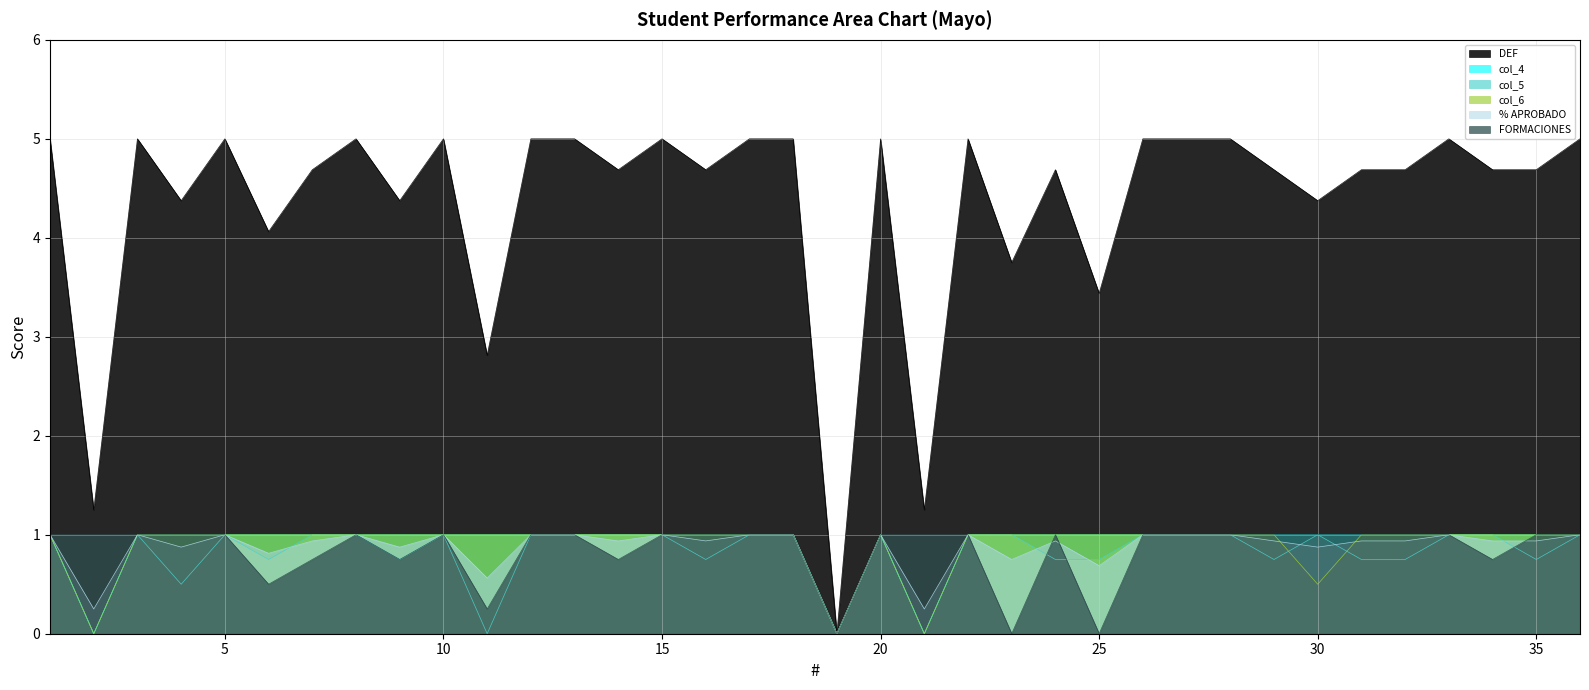

In DEF, how many points are higher than both neighbors (excluding endpoints)?

9